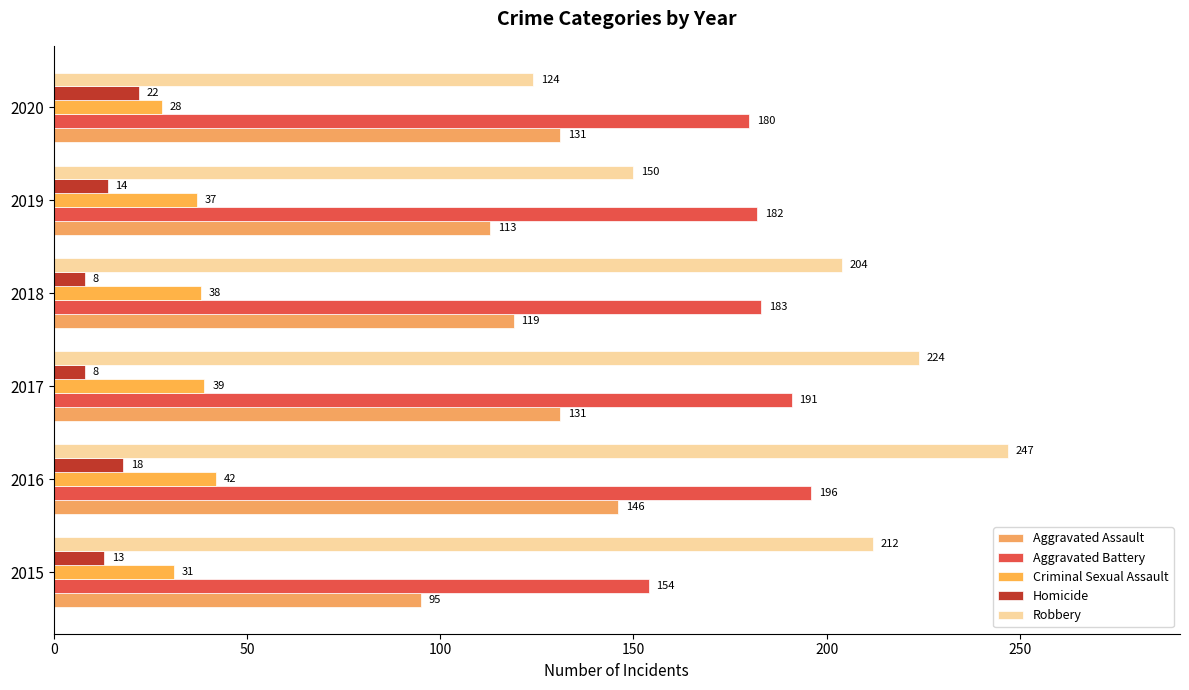

How many data points does each series have?

6